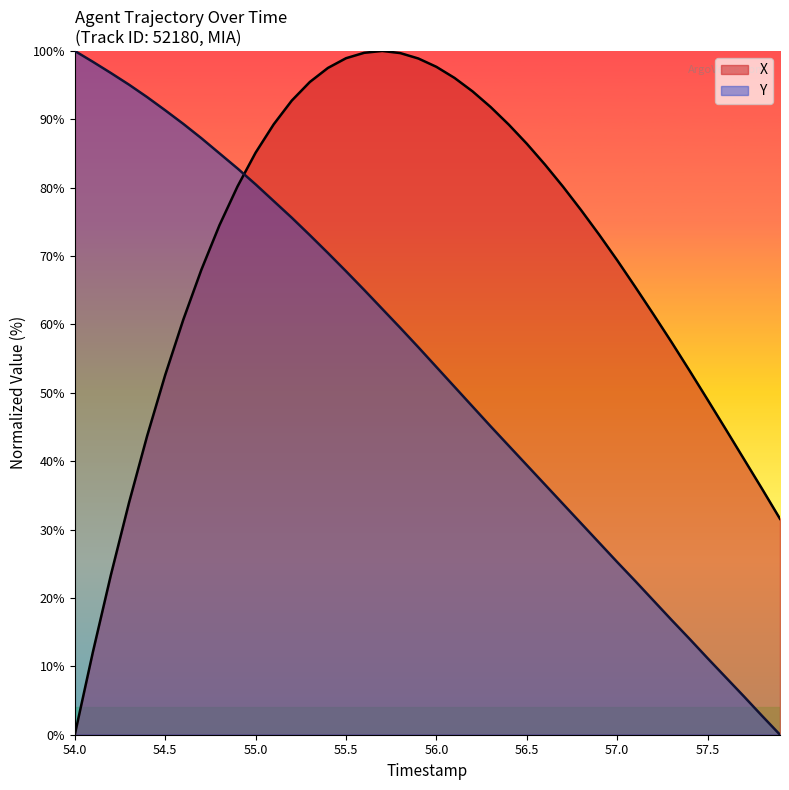

What is the average value of the X series?

69.6